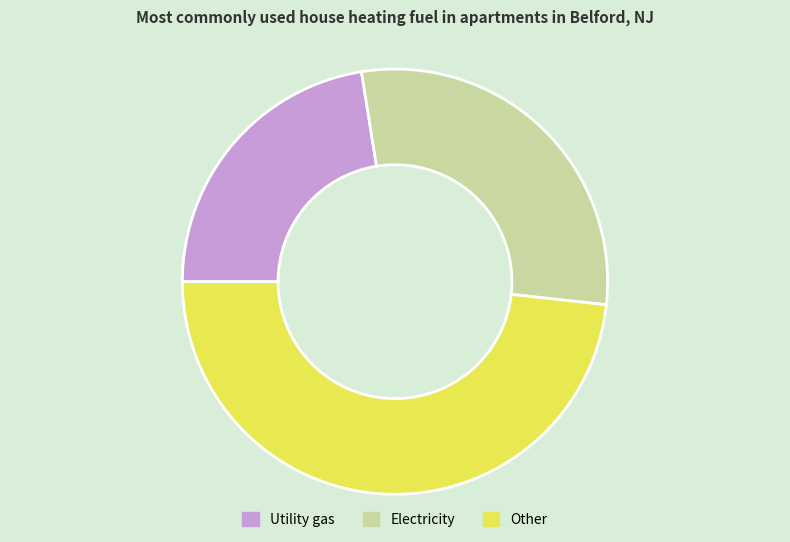

How many segments does this pie chart have?

3